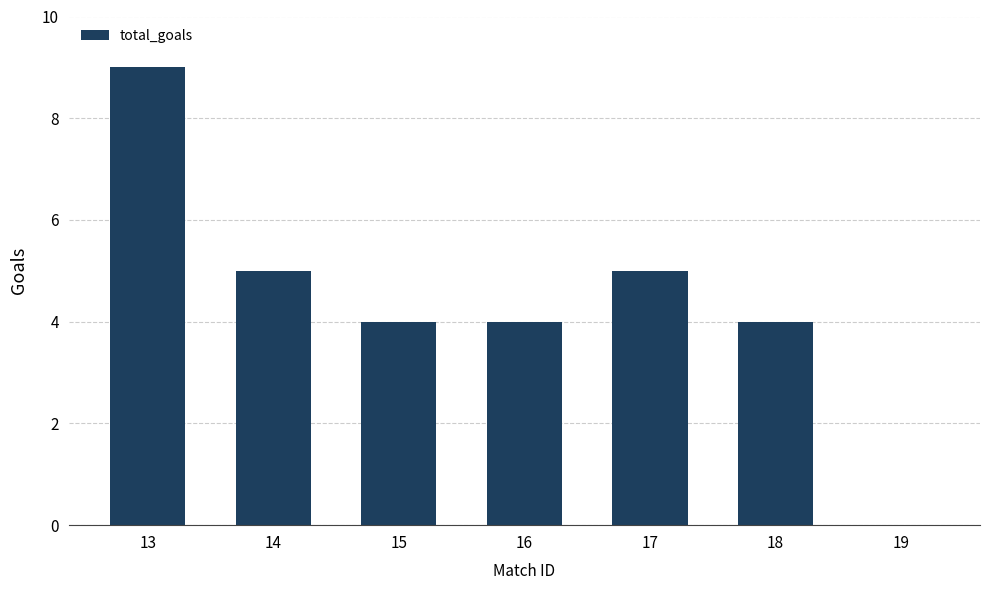

What is the difference between the values at 15 and 14?

1